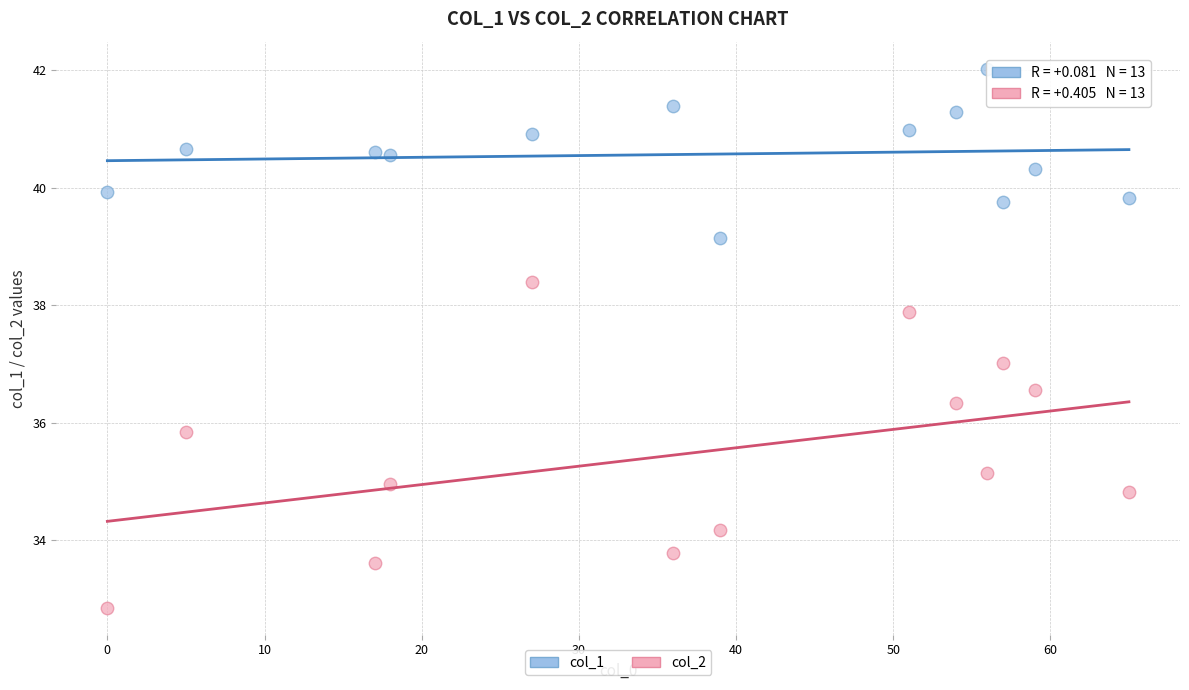

Which series has the widest spread of Y values?

col_2